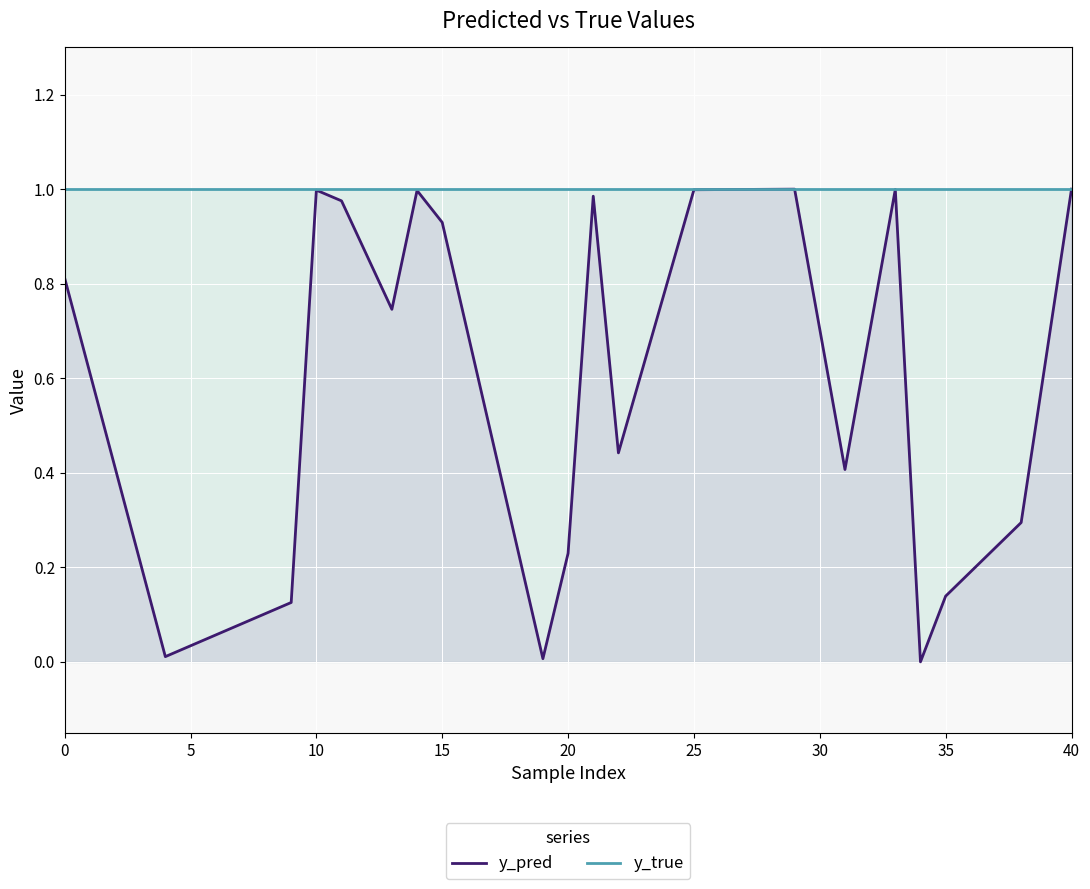

The value of y_pred at 10 is 1.5. True or false?

False